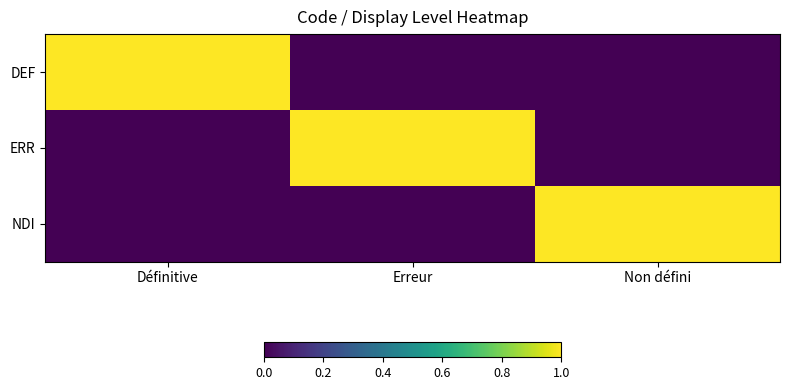

Which has a higher value, Erreur or Définitive?

Définitive